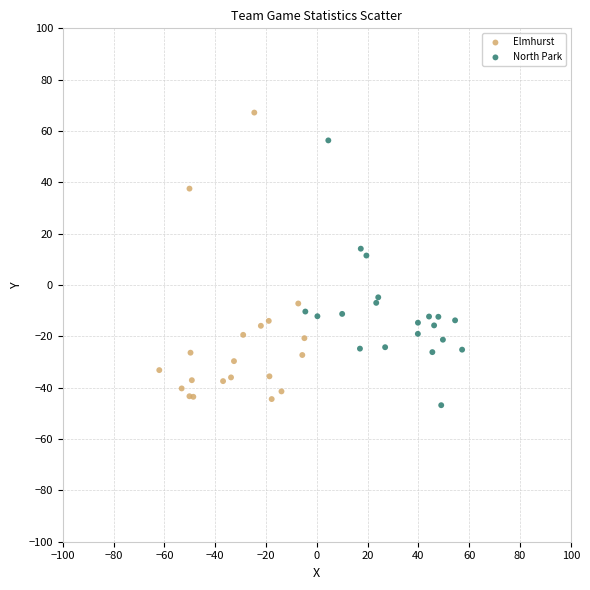

Which series has the largest Y range (max minus min)?

Elmhurst